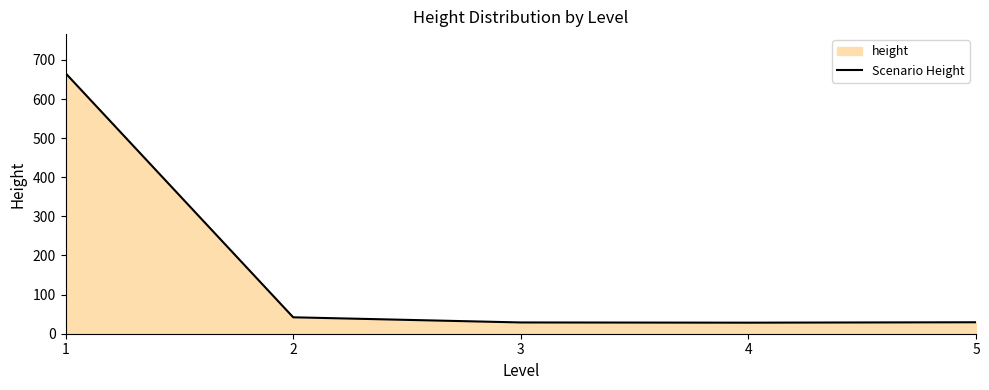

What is the smallest value displayed?

28.2